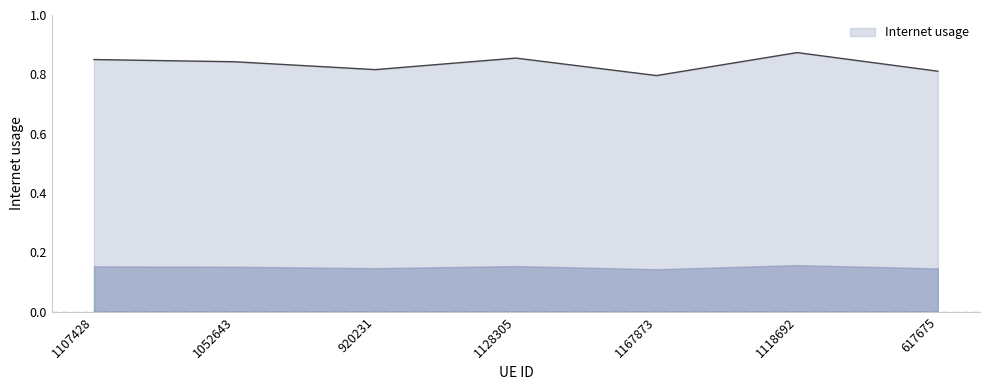

What position from the right is 1107428?

7